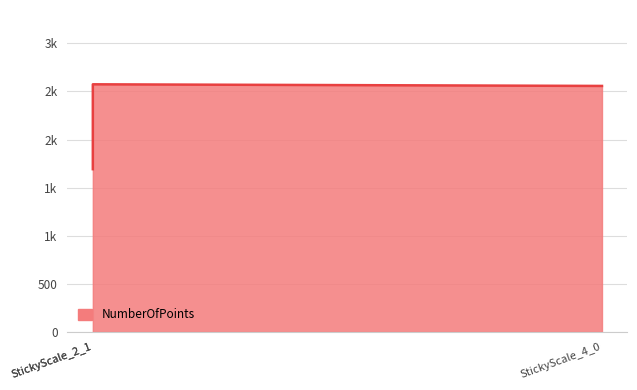

What value does the data have at StickyScale_4_0, to the nearest 100?

2600